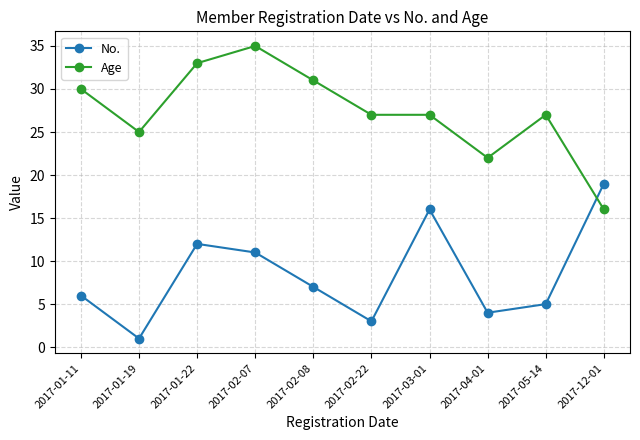

After their last crossing, which series has the higher values: No. or Age?

No.